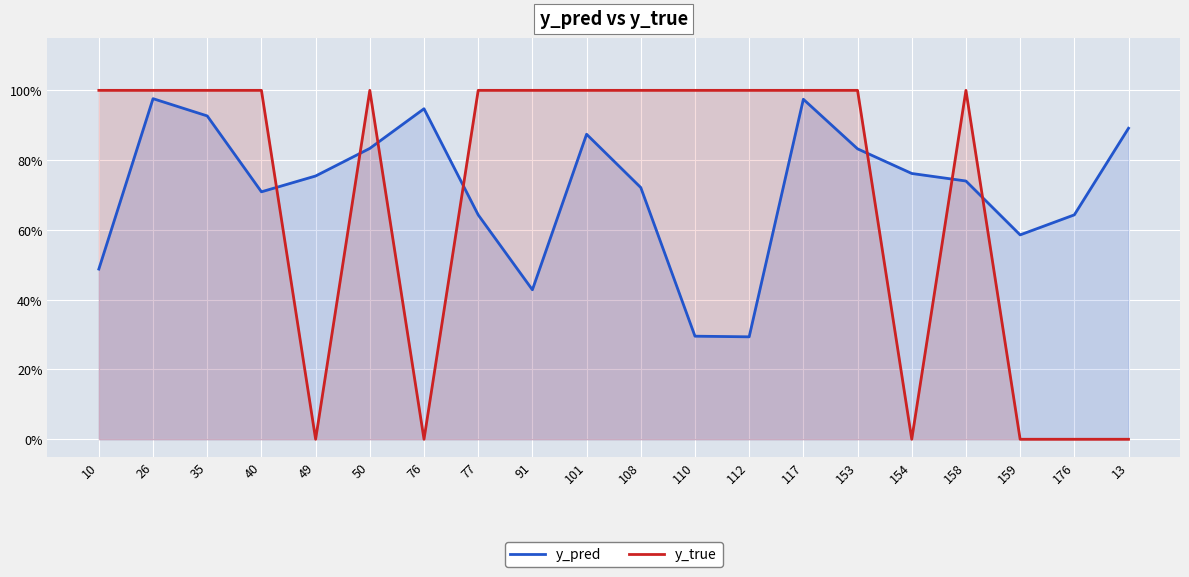

Which category has the lowest value across all series?

49